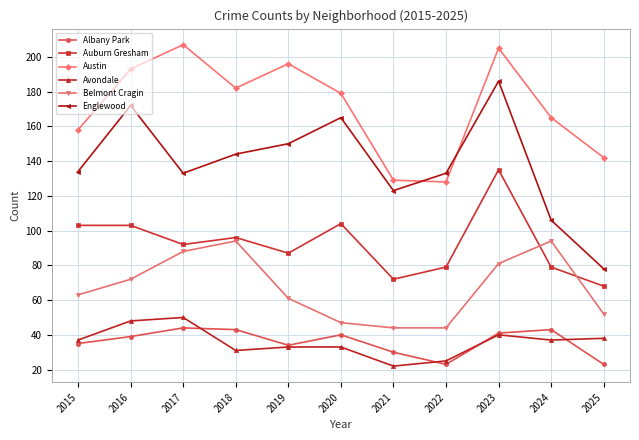

Does the chart display data point markers on the line(s)?

Yes